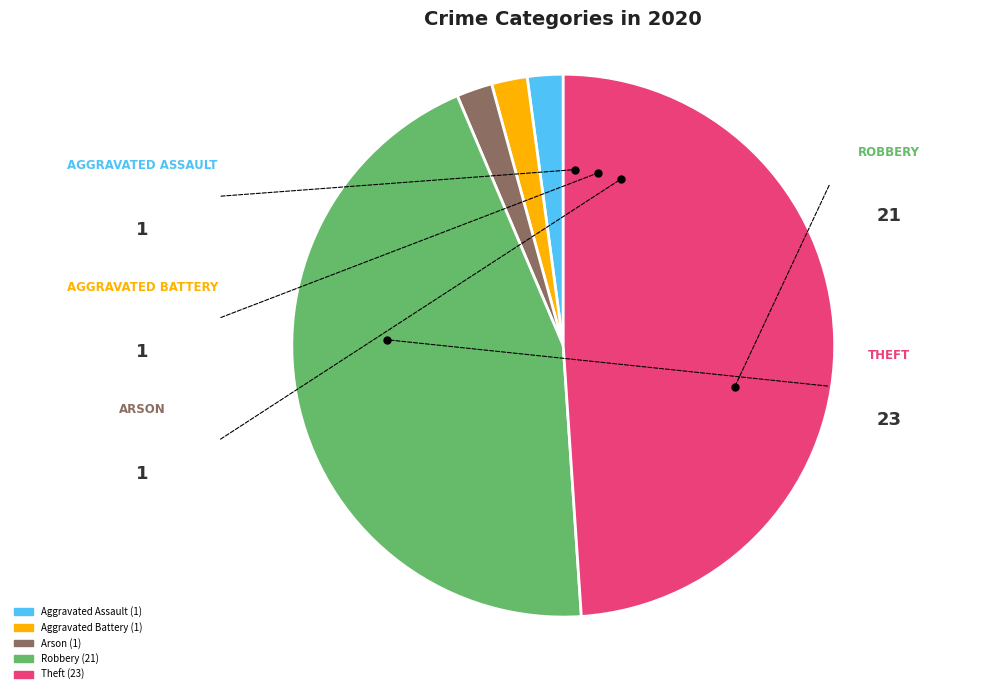

Is it true that Theft is 49% of the pie?

True